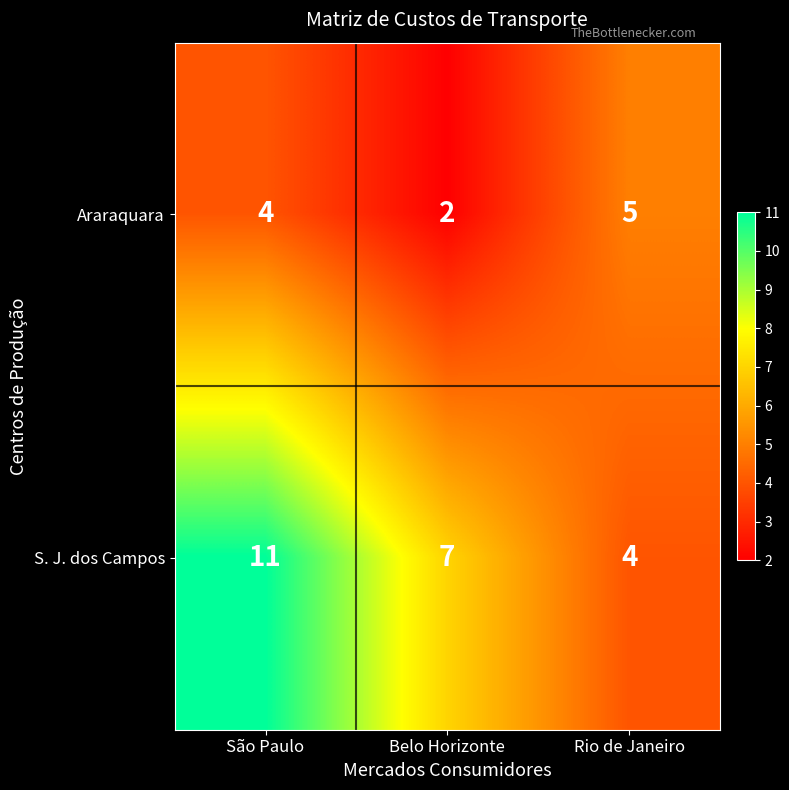

Reading left to right, list all the values displayed in this chart.

Araraquara: 4	2	5
S. J. dos Campos: 11	7	4